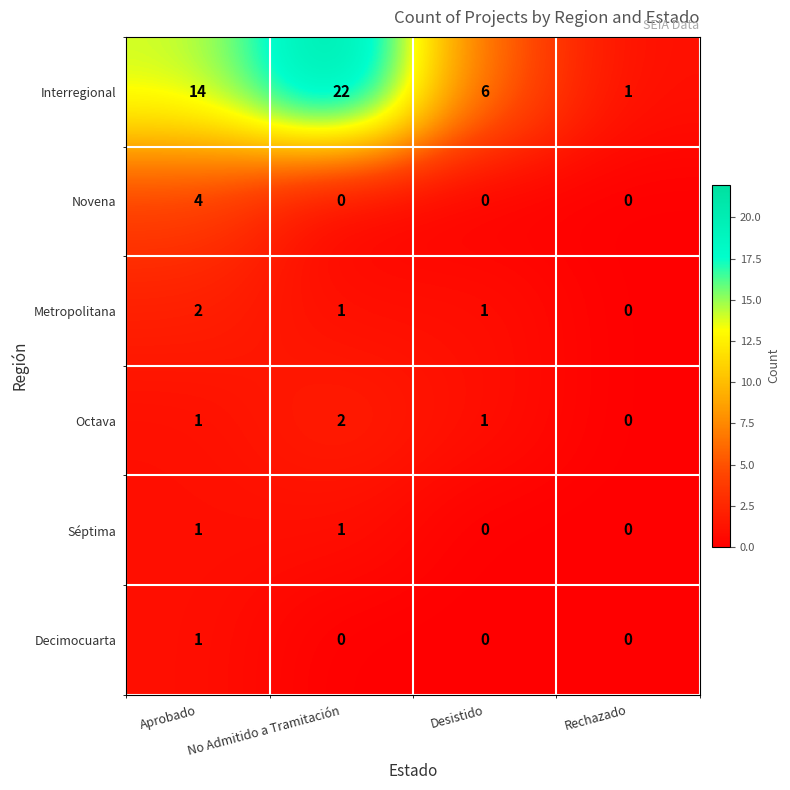

Which category has the highest value in the Novena series?

Aprobado